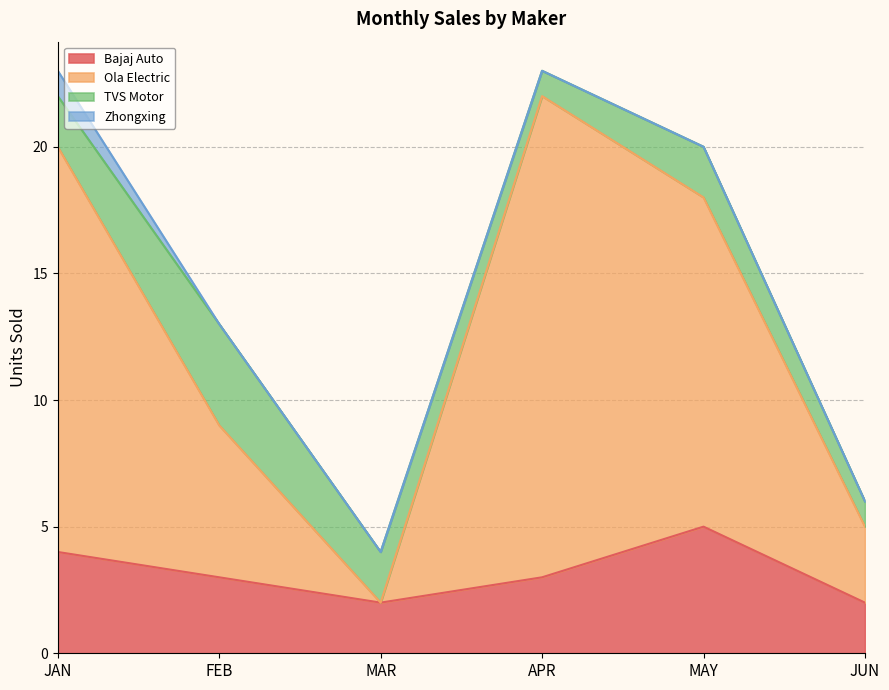

What position from the right is JUN?

1